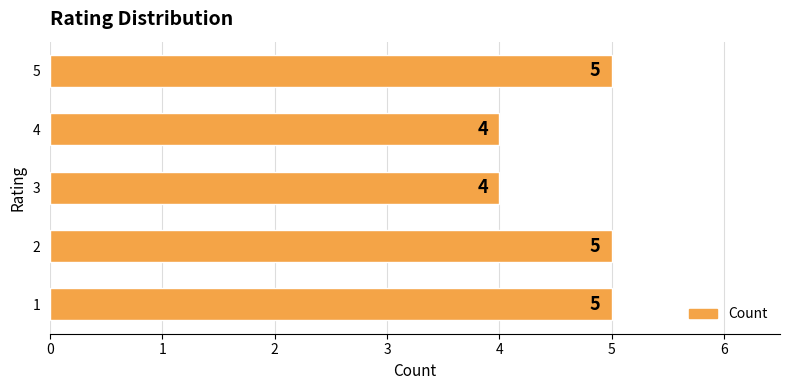

What is the average value?

5